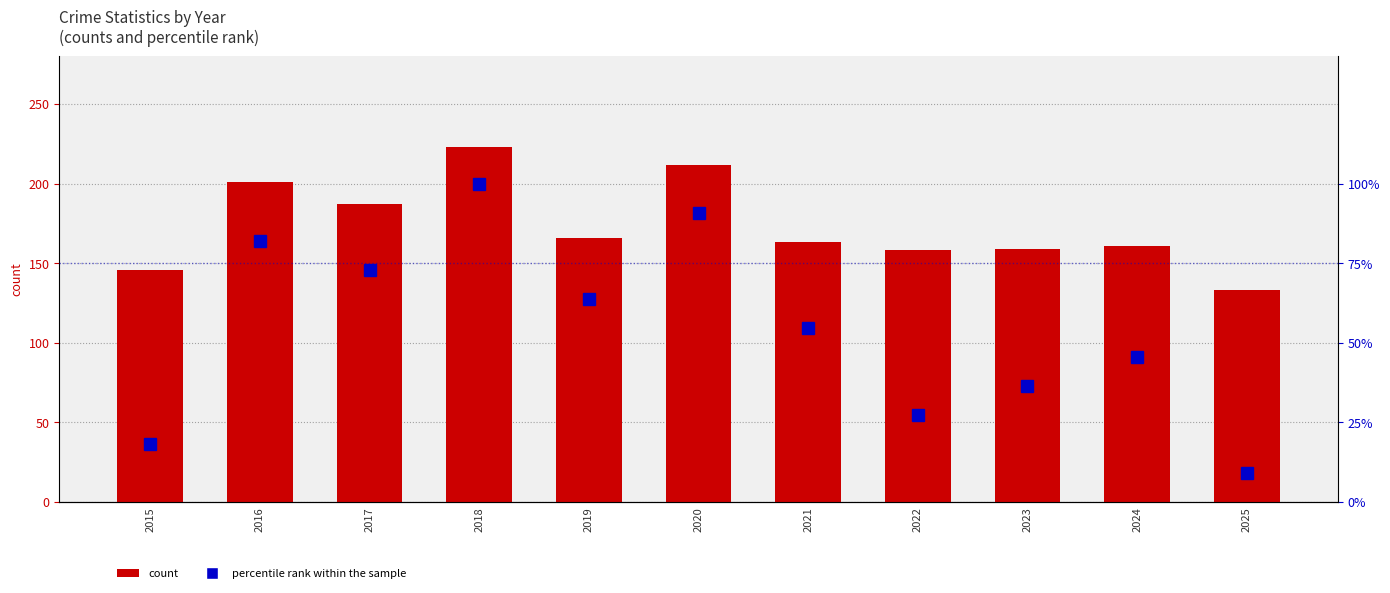

How many values in the percentile rank within the sample series exceed 54?

6